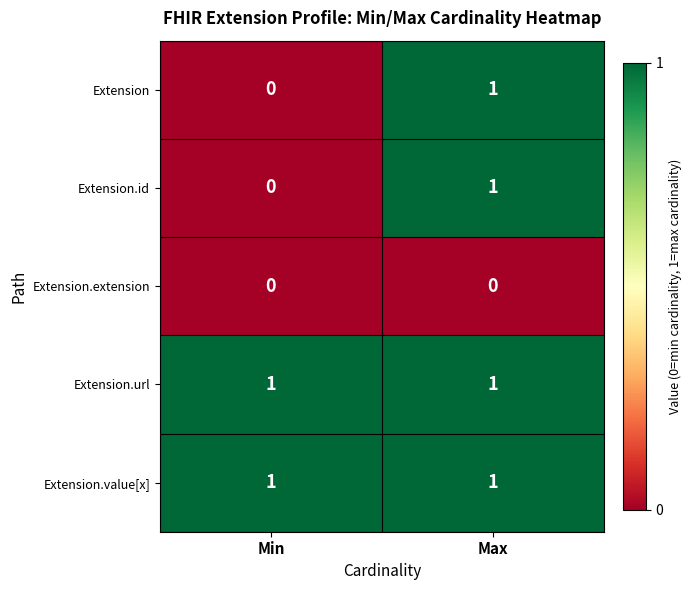

What is the greatest value displayed?

1